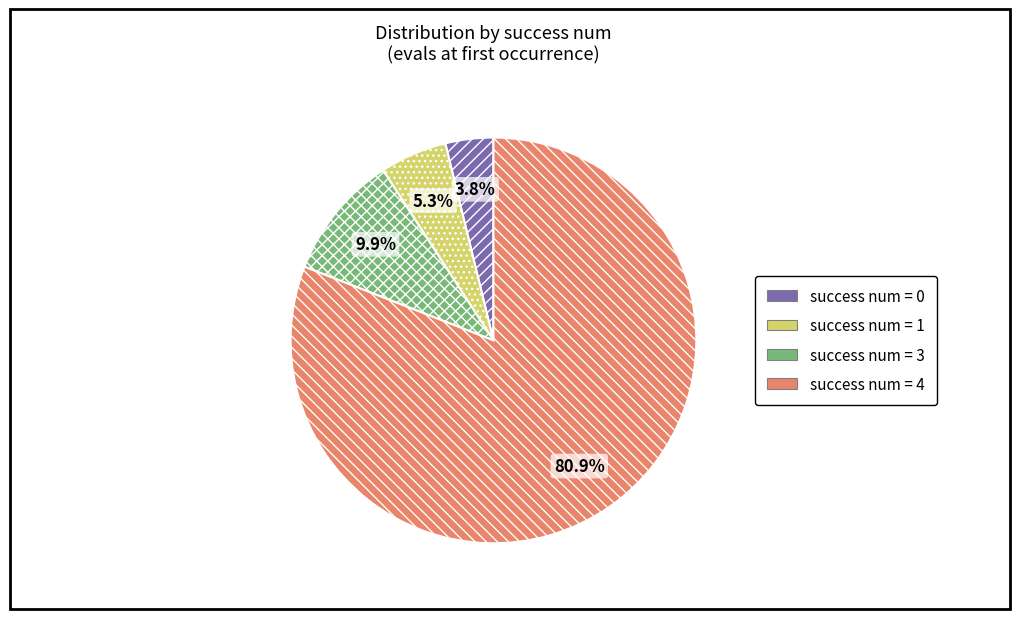

Rank the categories by value from lowest to highest.

success num = 0, success num = 1, success num = 3, success num = 4